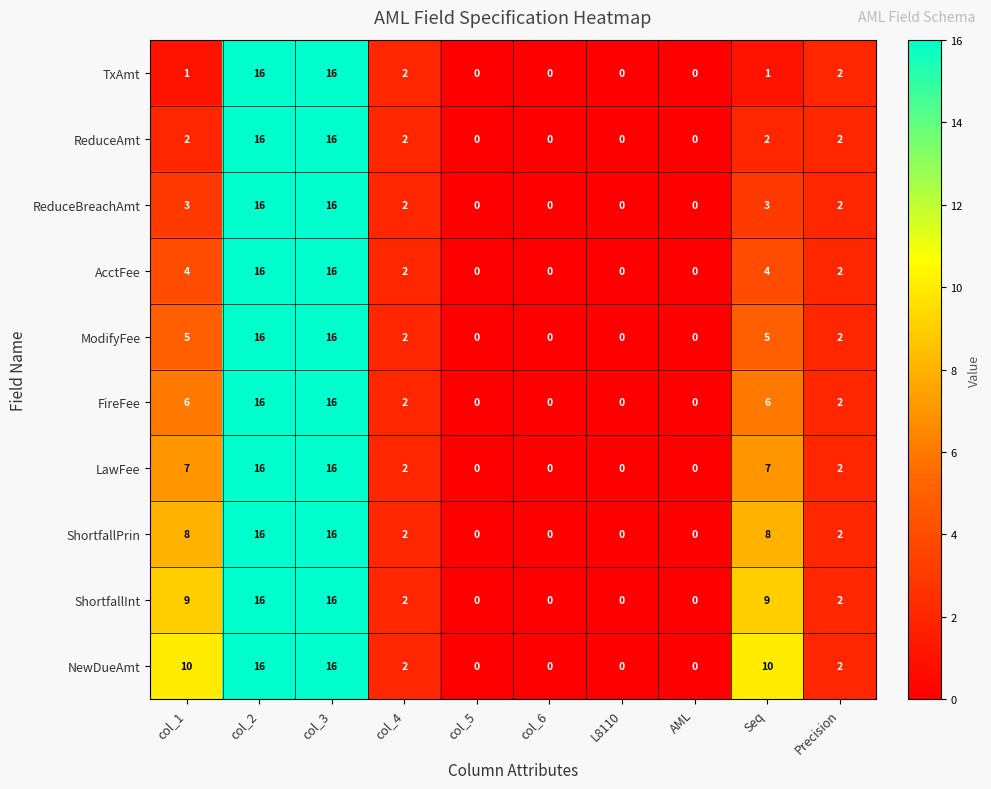

Which series changed the most between col_1 and col_6?

NewDueAmt